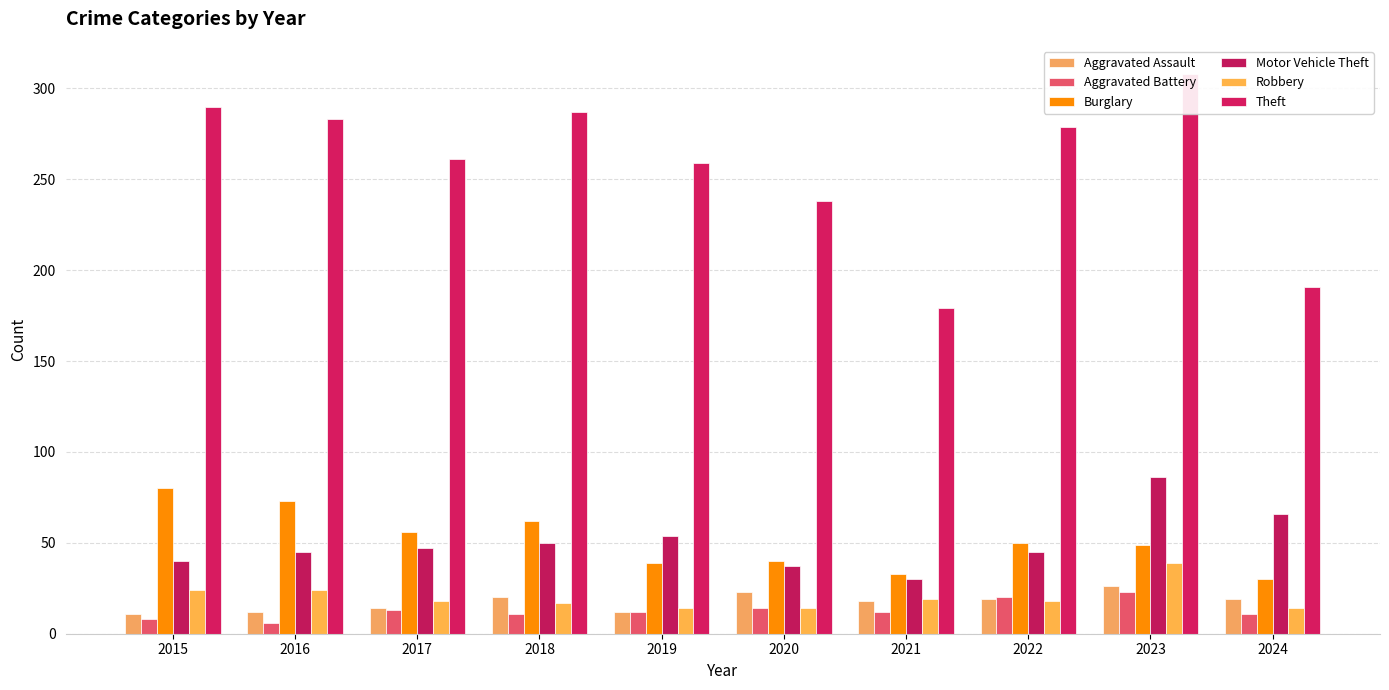

What is the total value across all series at 2020?

366